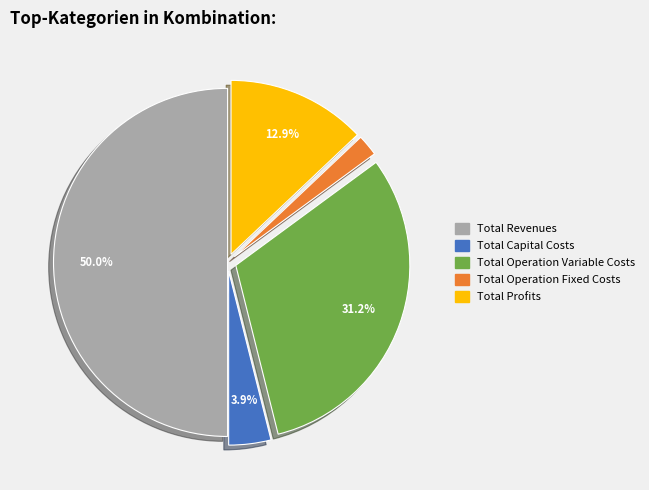

To the nearest percent, what is the difference between the largest and smallest slice percentages?

48%